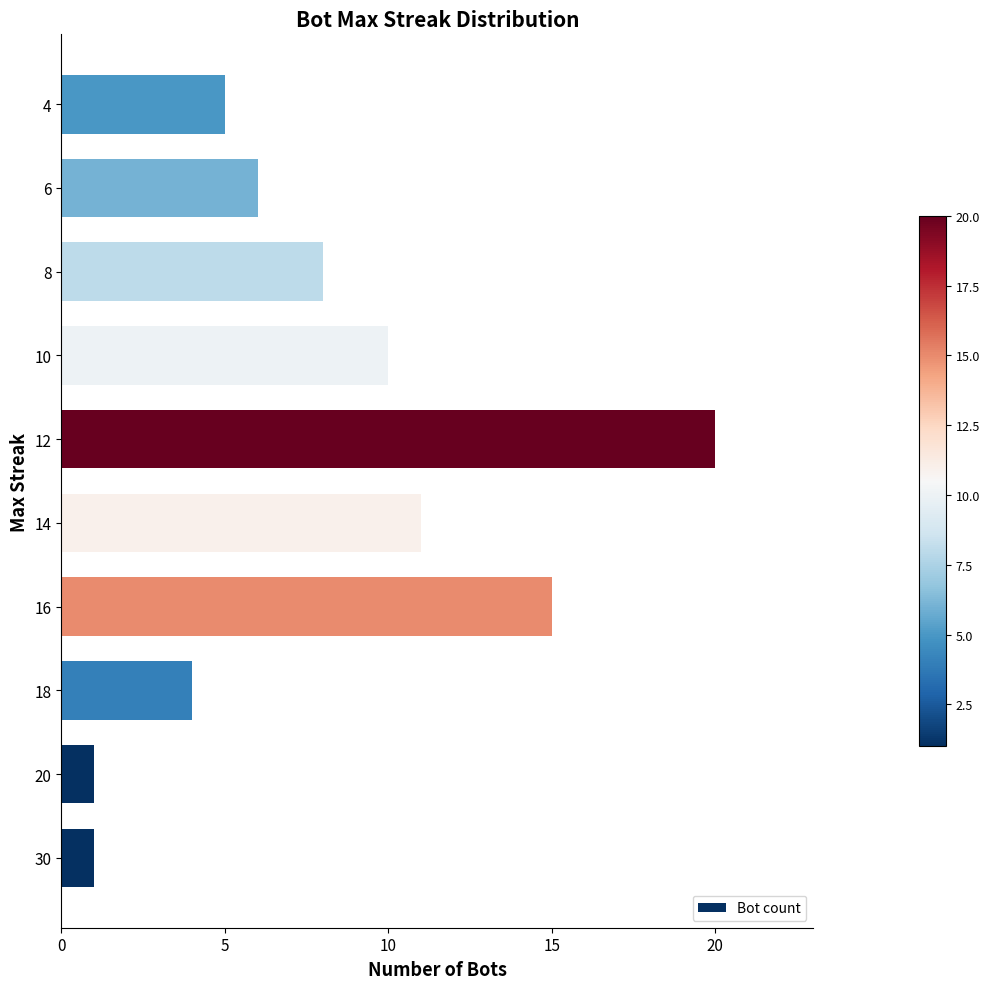

Which category has the highest value across all series?

12